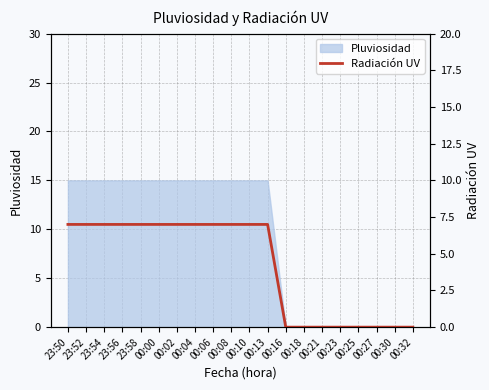

Which category has the highest value across all series?

23:50